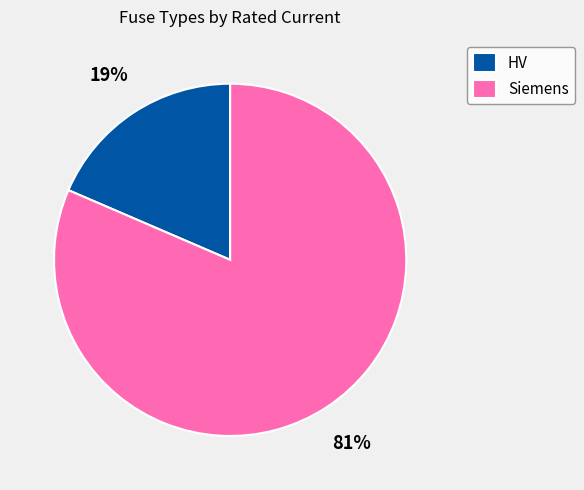

Between HV and Siemens, which is larger?

Siemens